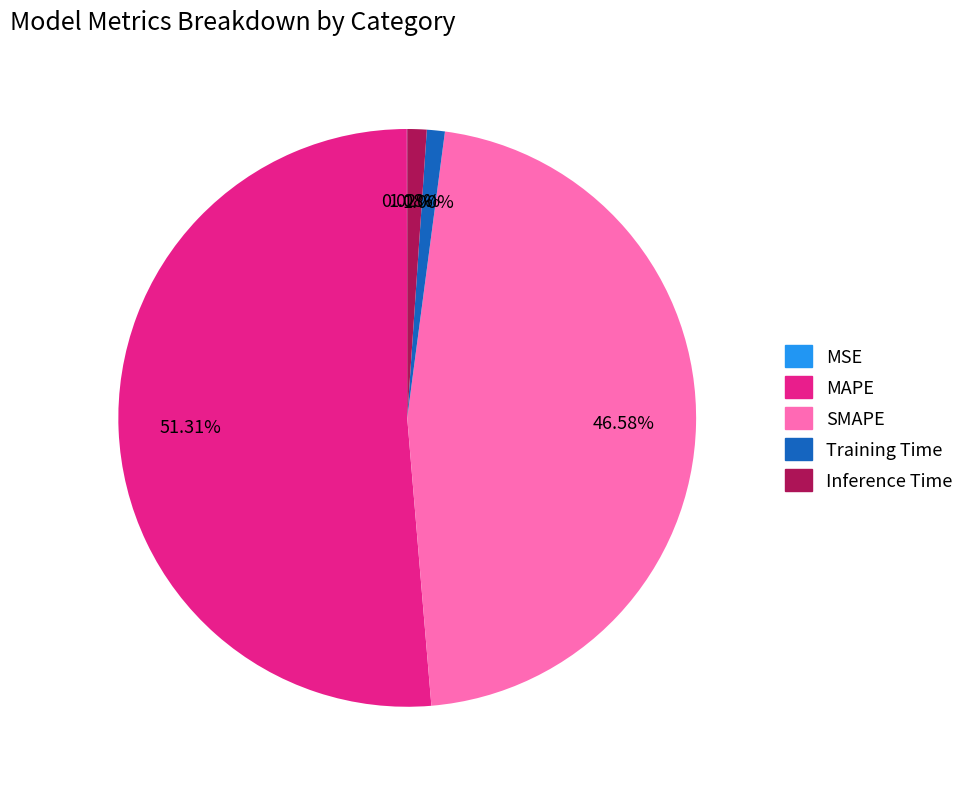

Is there any slice that represents more than half of the pie?

Yes